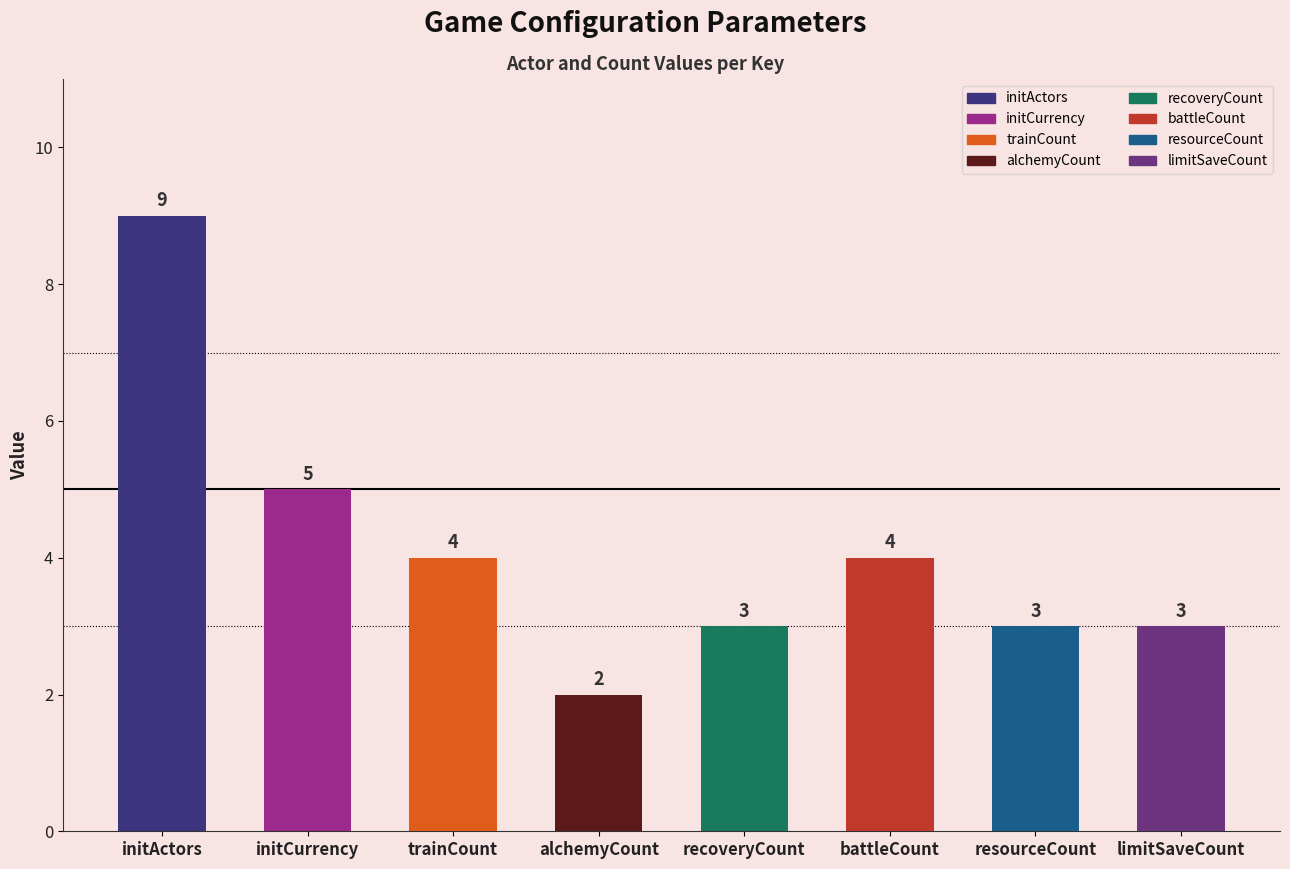

At which label is the value closest to 5?

initCurrency